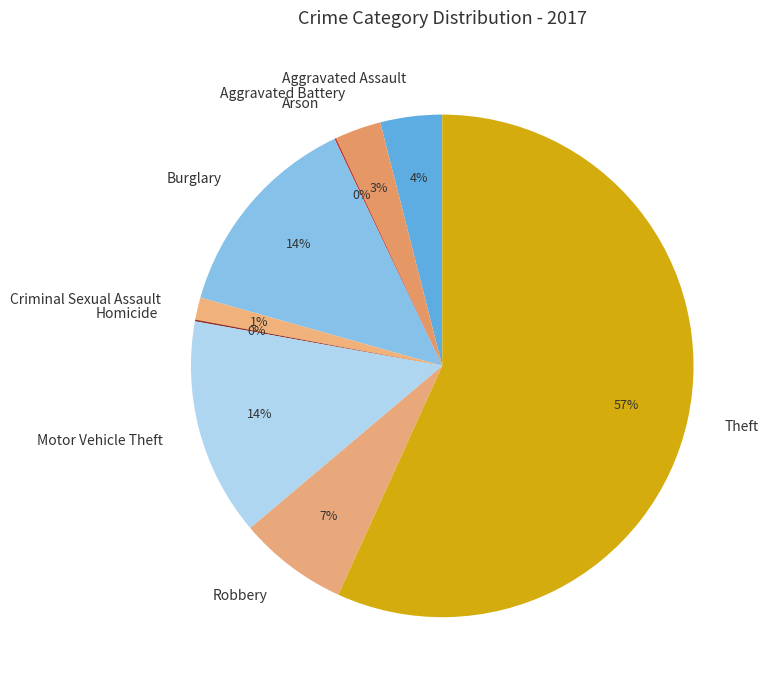

Is there a majority slice in this chart?

Yes